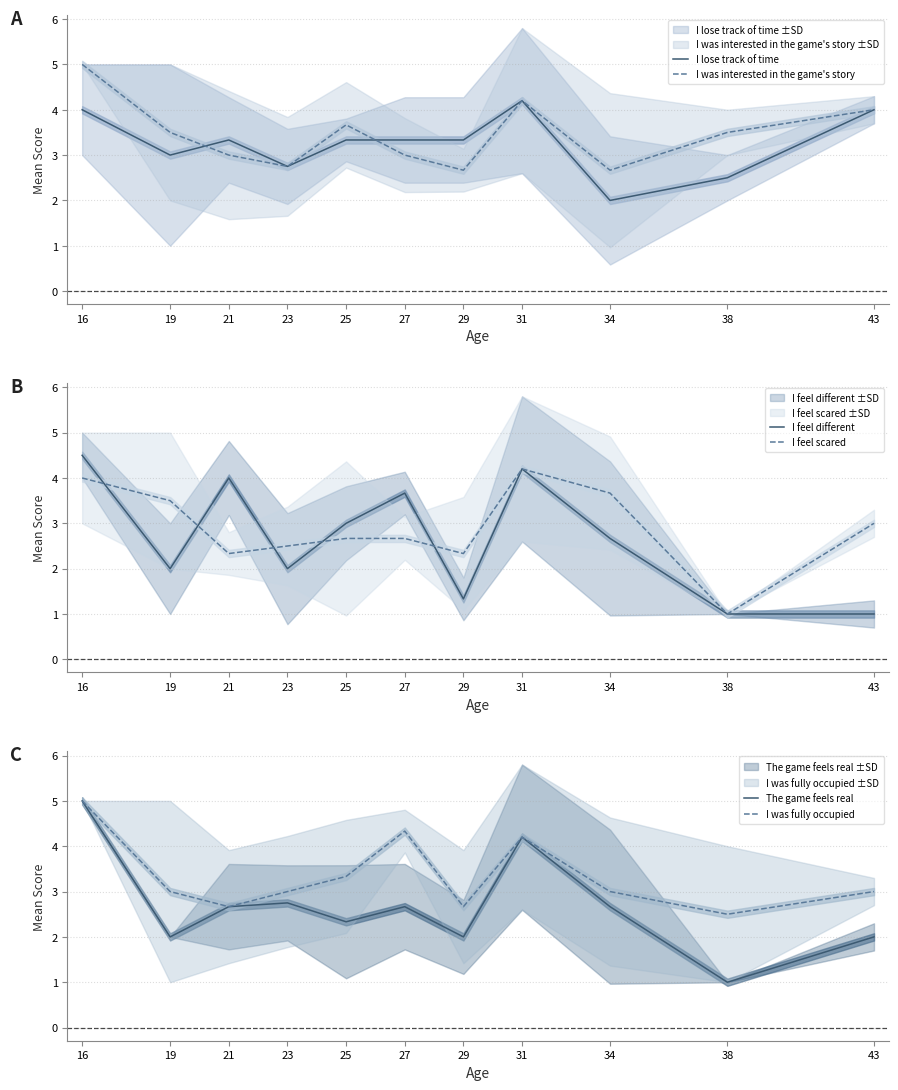

Which series has the largest range (max minus min)?

The game feels real